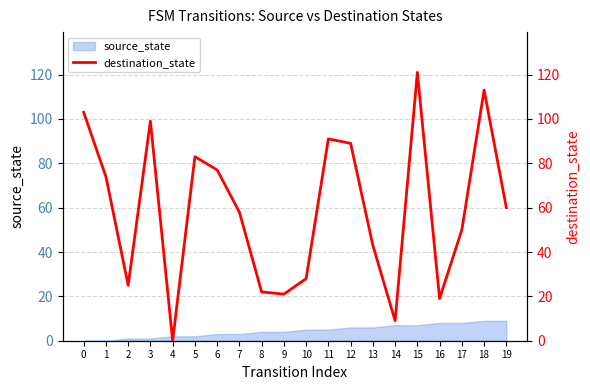

What is the change in value from 1 to 14?

-65